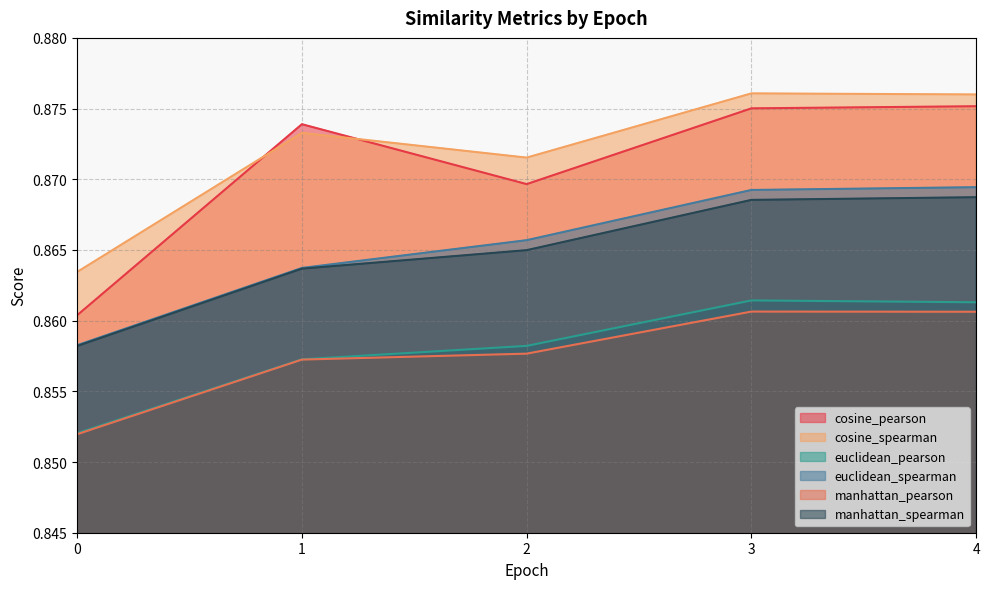

True or false: euclidean_spearman has more than 1 points higher than both neighbors.

False